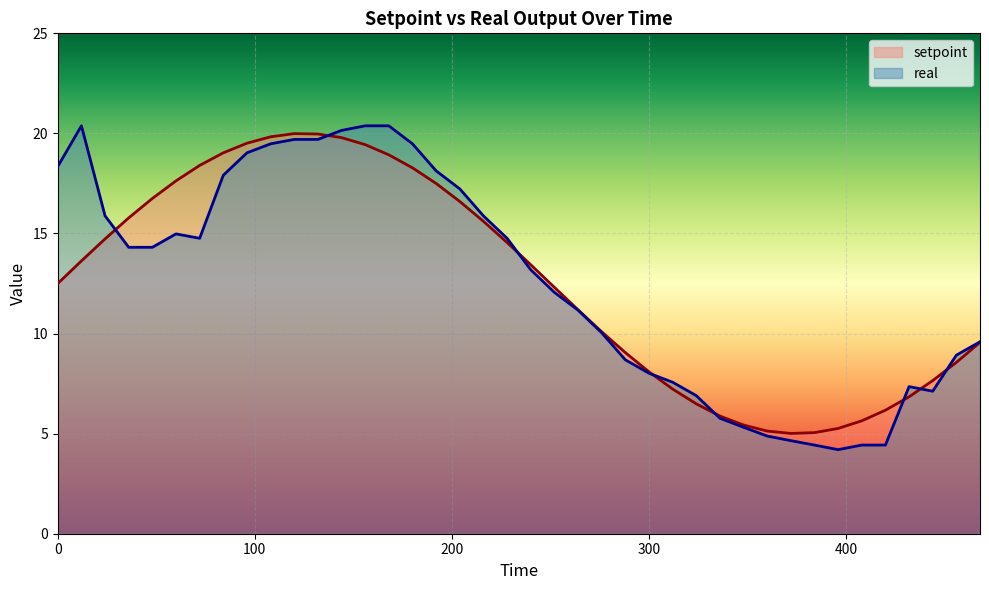

What is the lowest value of the setpoint series?

5.0